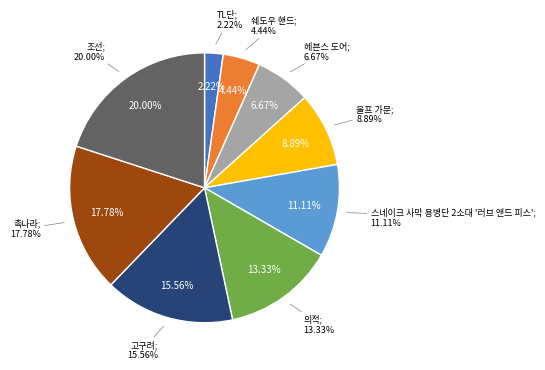

What is the smallest slice in the pie chart?

TL단